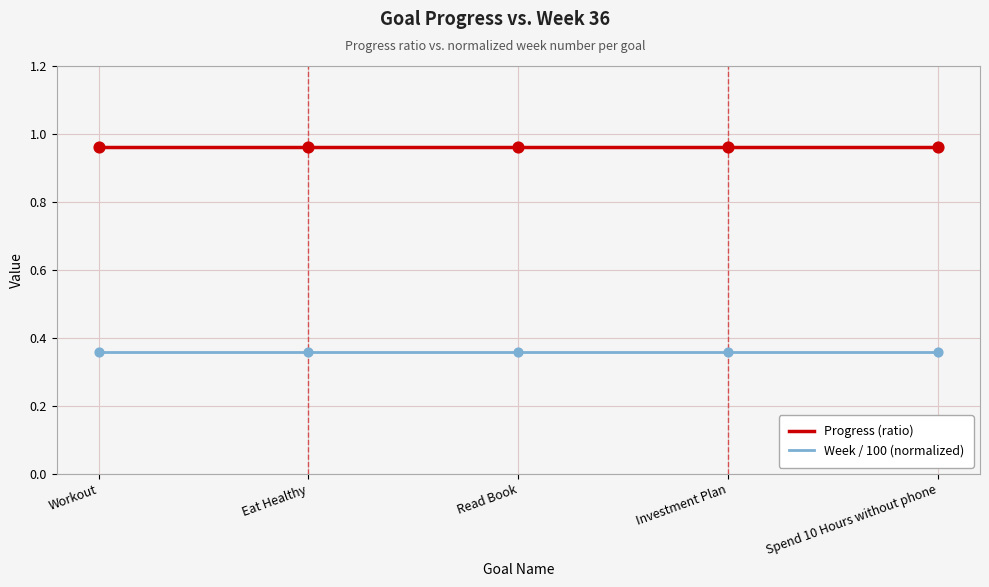

What is the spread (max minus min) of values at Investment Plan?

0.6